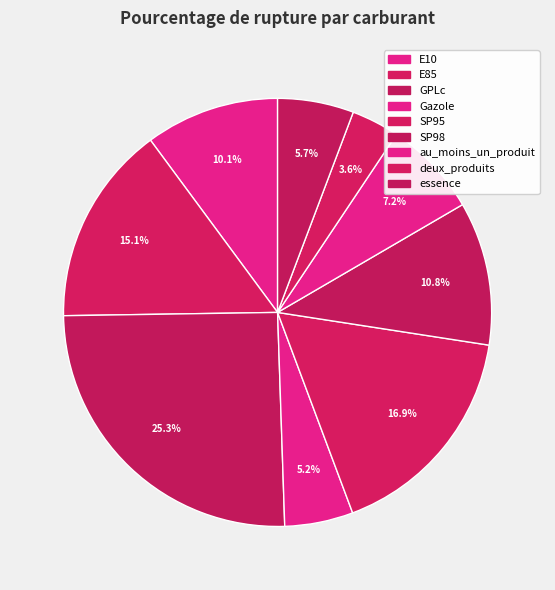

How many slices are in this pie chart?

9